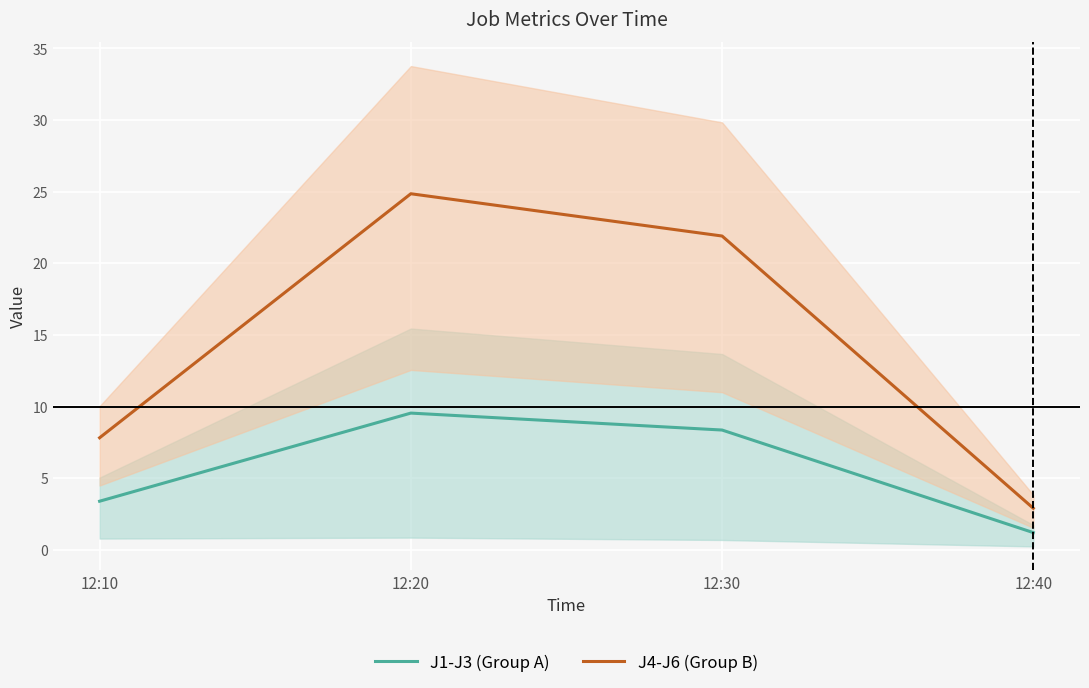

The J4-J6 (Group B) series shows 21.9 at 12:30. True or false?

True